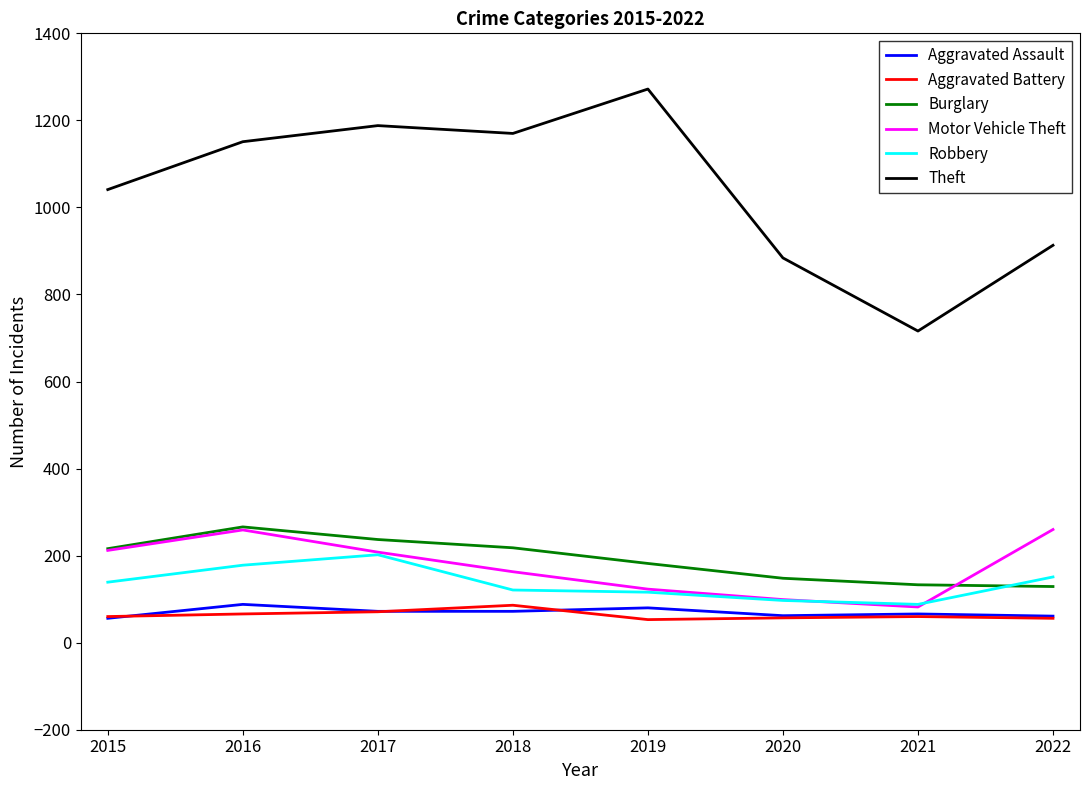

True or false: Burglary has a value of 237 at 2017.

True